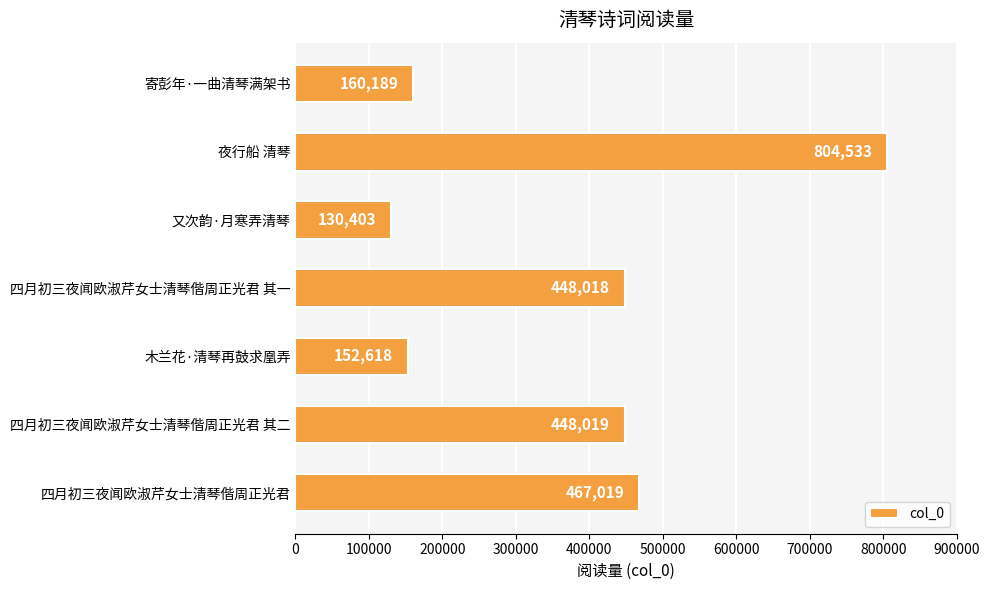

How many bars are there in total?

7